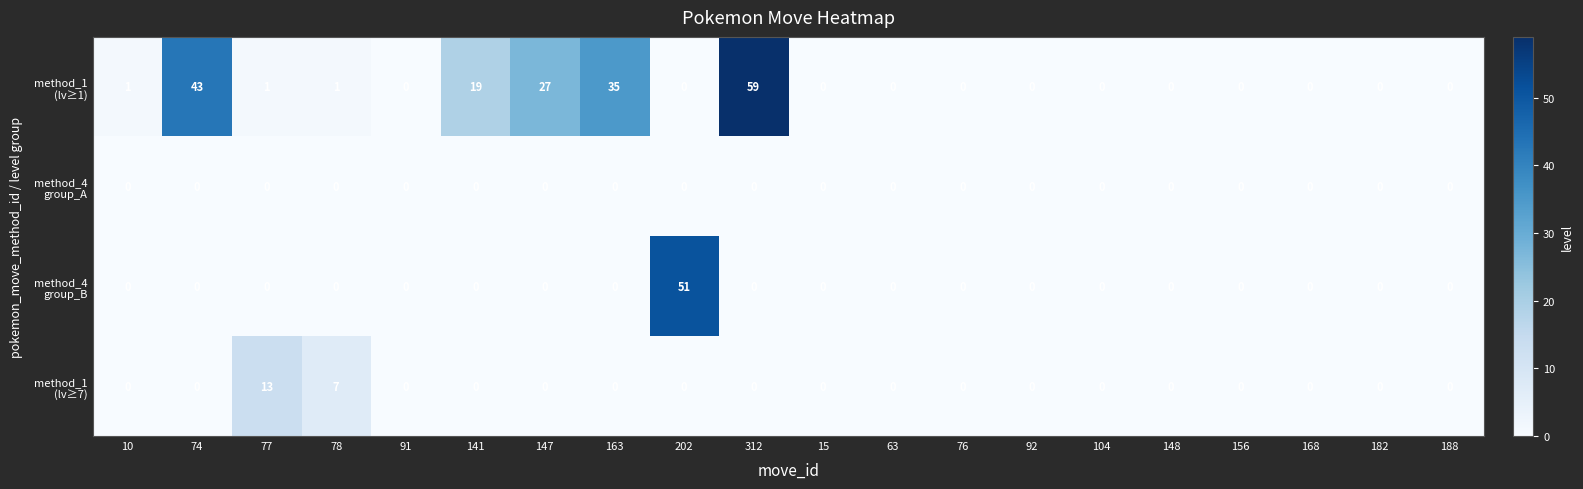

What is the difference between the highest and lowest values at 78?

7